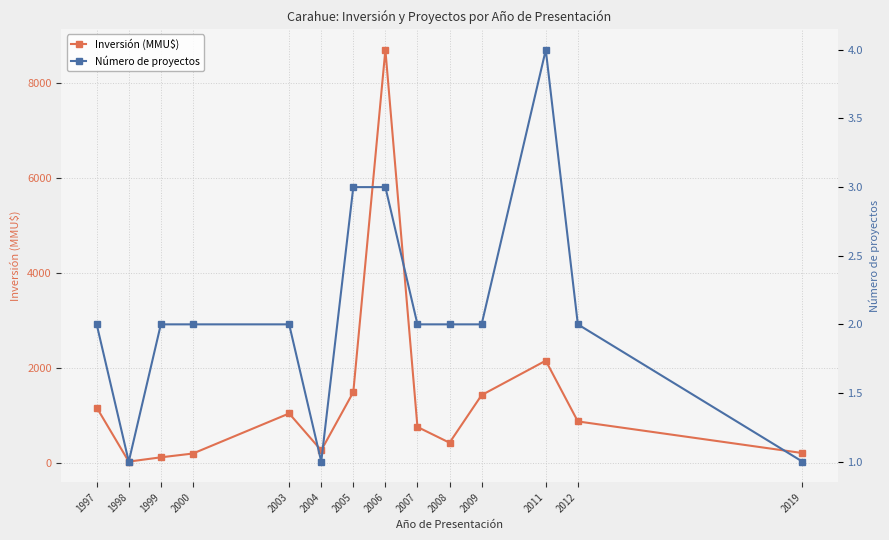

At how many categories does at least one series exceed 1263?

4